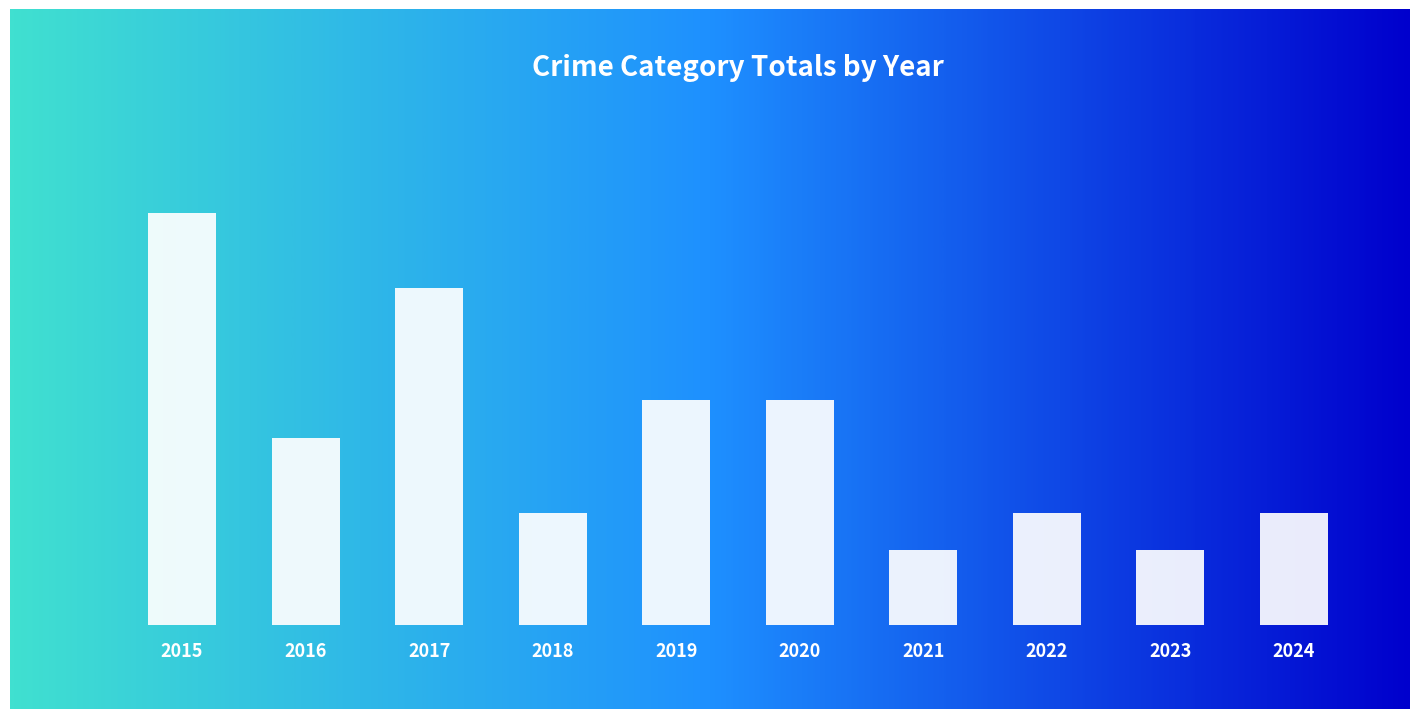

List the labels in order of value, largest first.

2015, 2017, 2019, 2020, 2016, 2018, 2022, 2024, 2021, 2023